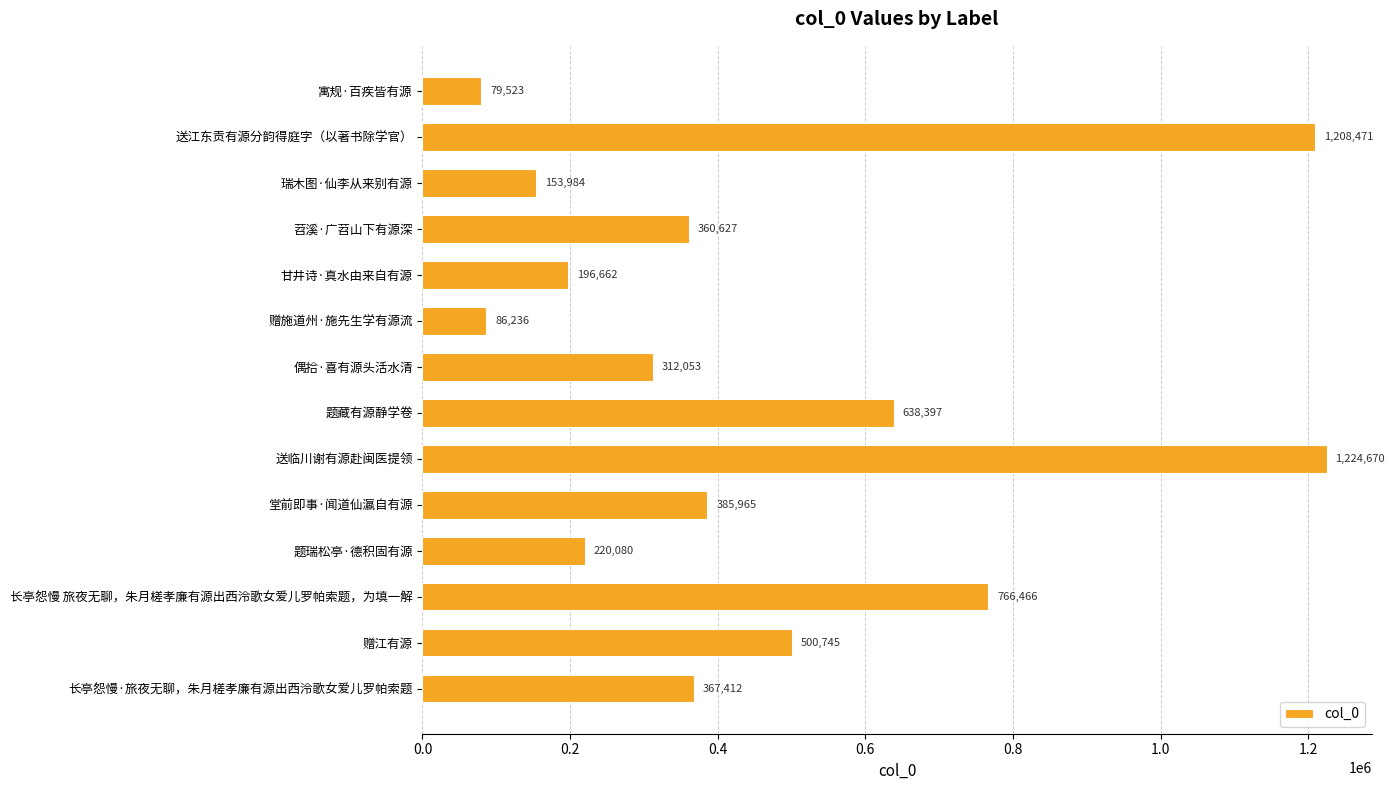

What is the average value?

464378